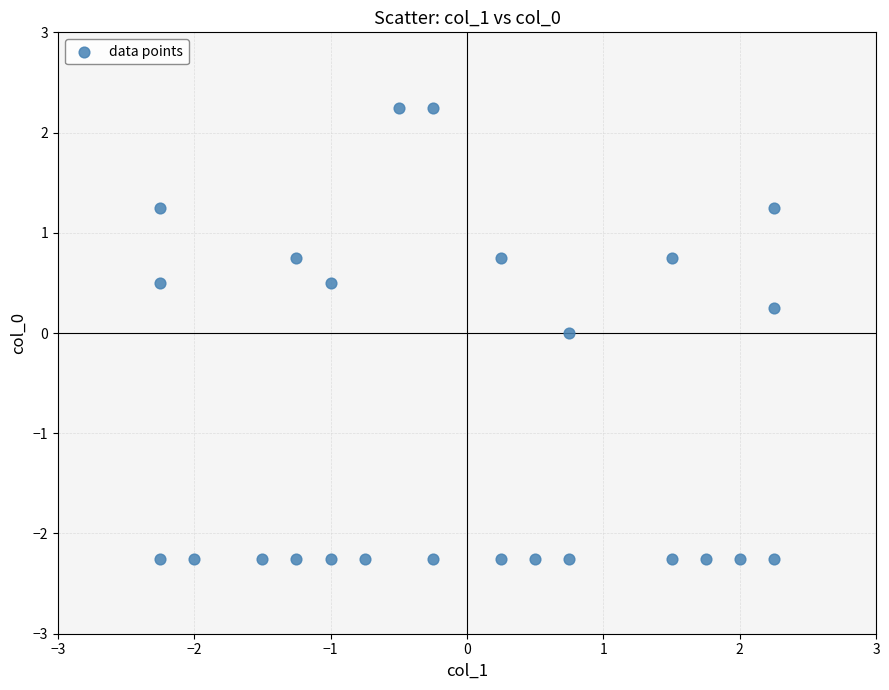

What is the range of X values (max minus min)?

4.5